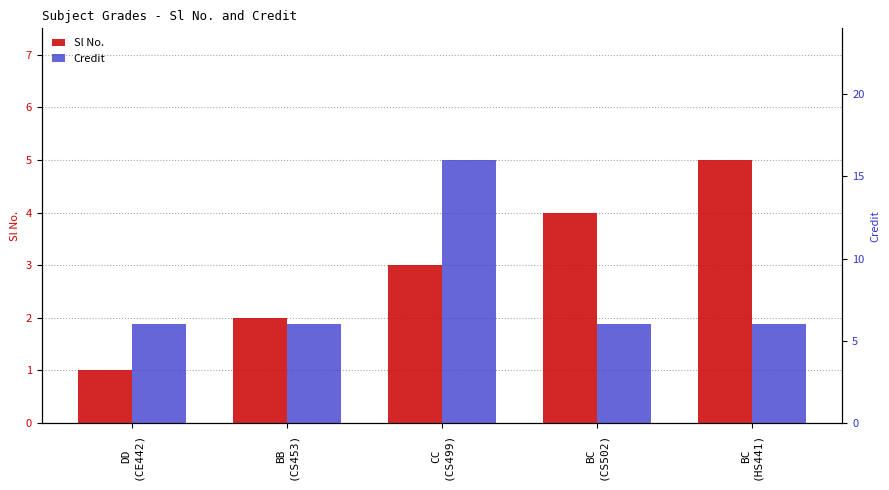

How many Credit values are between 6 and 7?

4